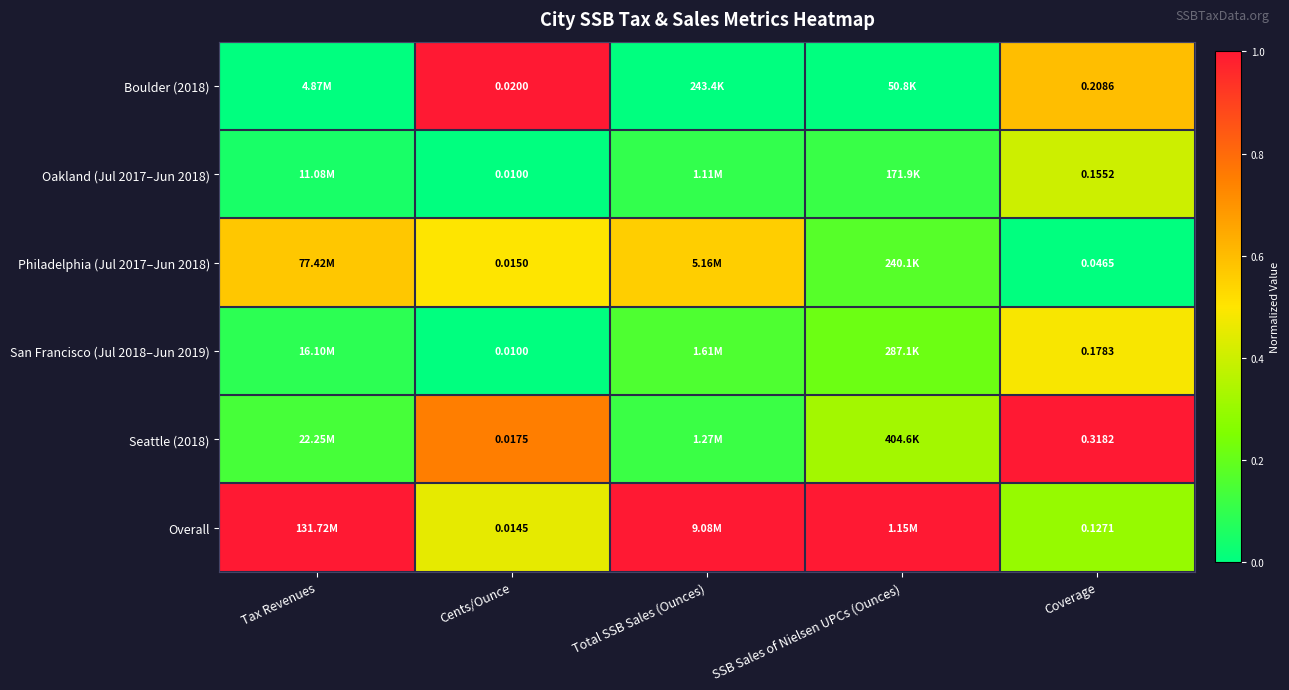

At which category does the chart reach its peak across all series?

Cents/Ounce